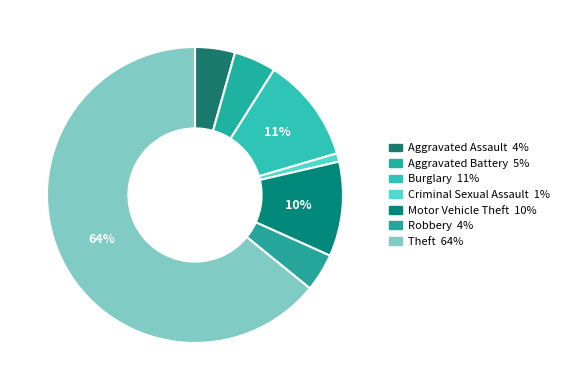

Do Aggravated Assault and Burglary together represent more than half of the pie?

No